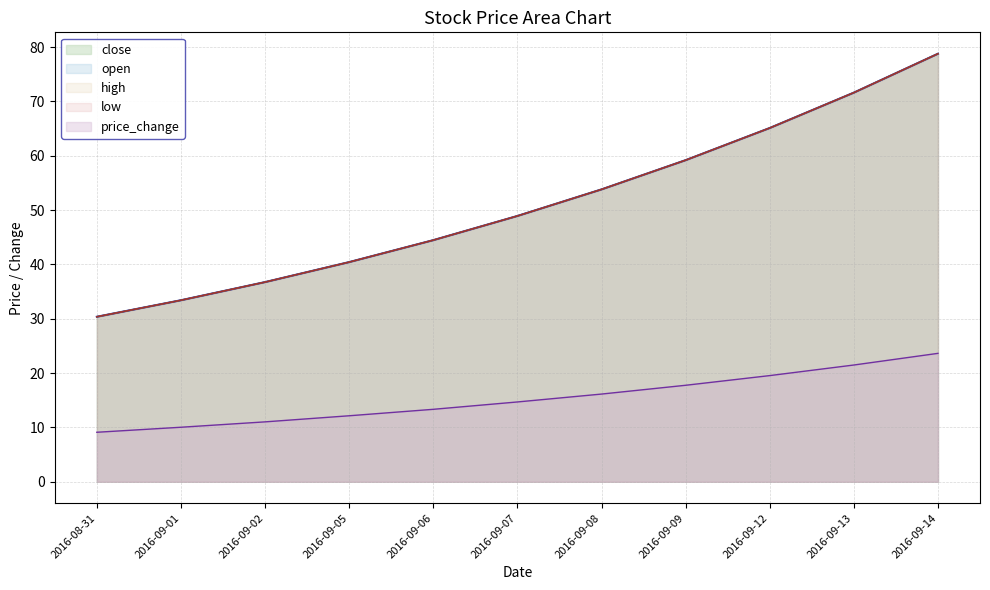

What is the label of the 3rd point from the right?

2016-09-12